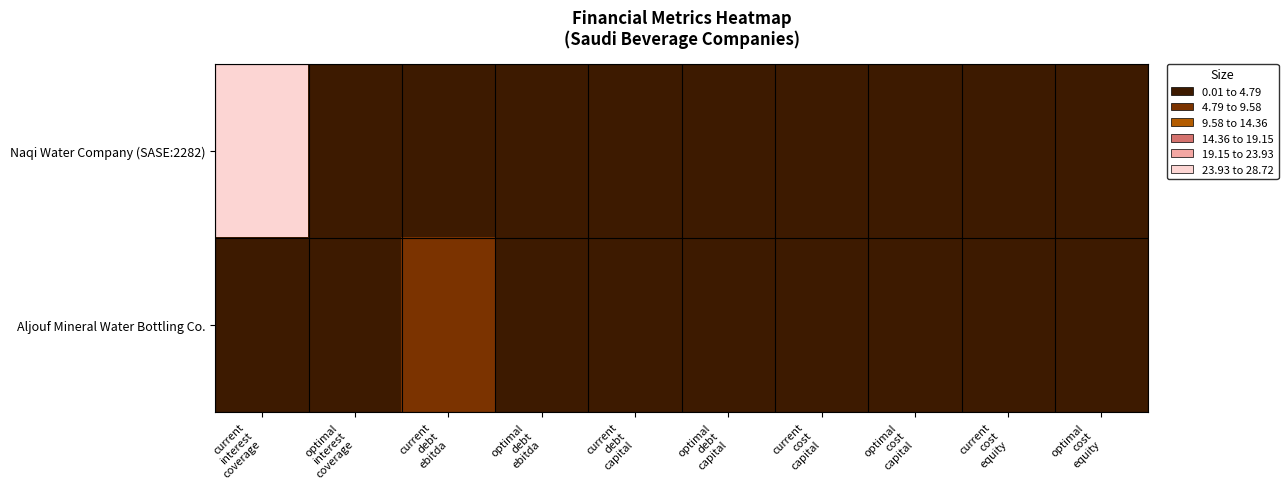

Which series has the largest total across all categories?

Naqi Water Company (SASE:2282)